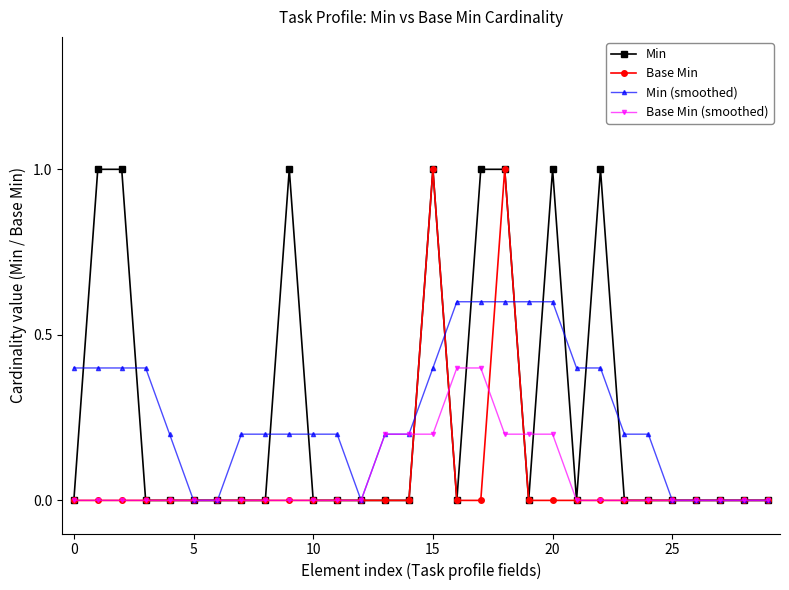

What is the maximum value shown in the chart?

1.0